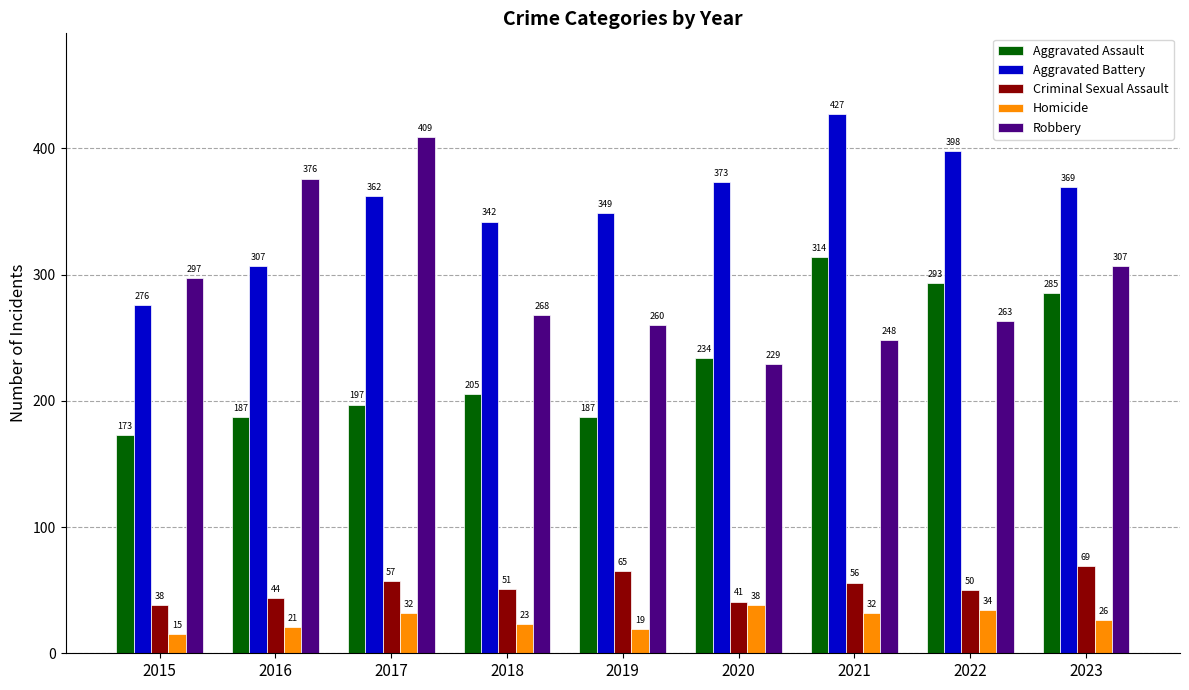

At how many categories does at least one series exceed 119?

9